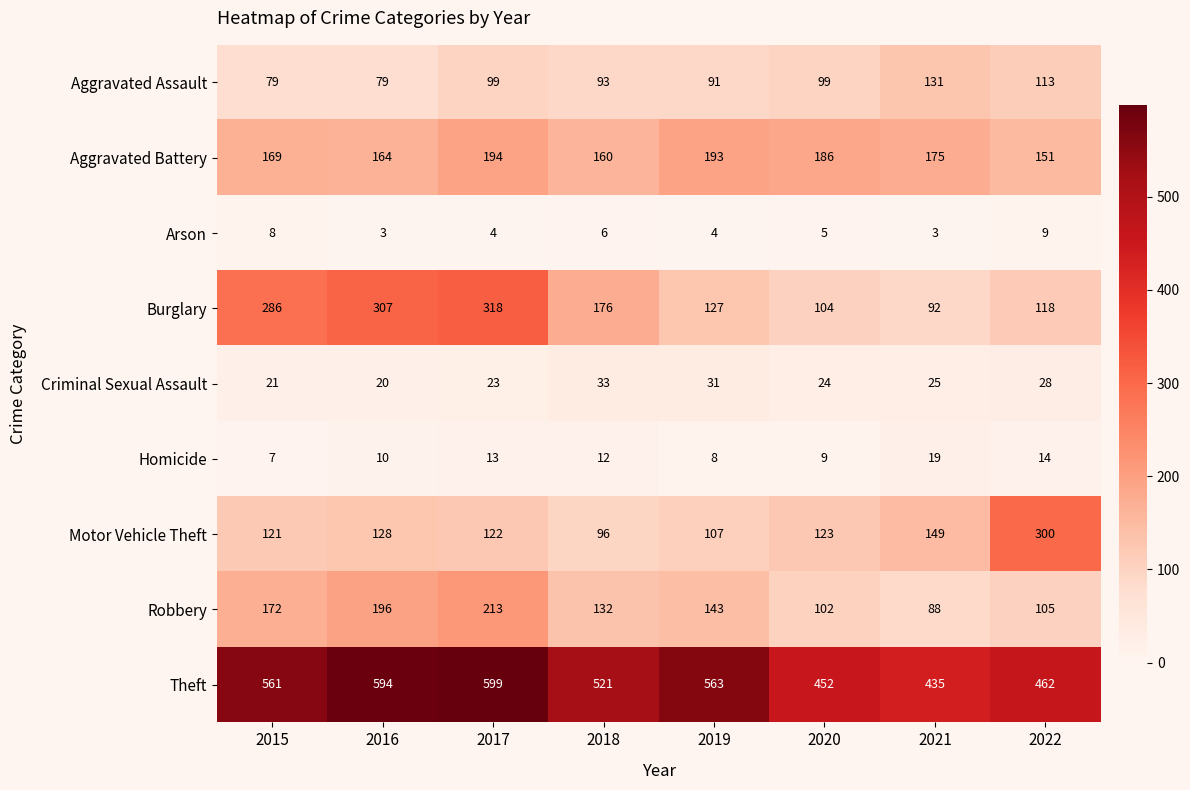

How many distinct data groups are displayed?

9